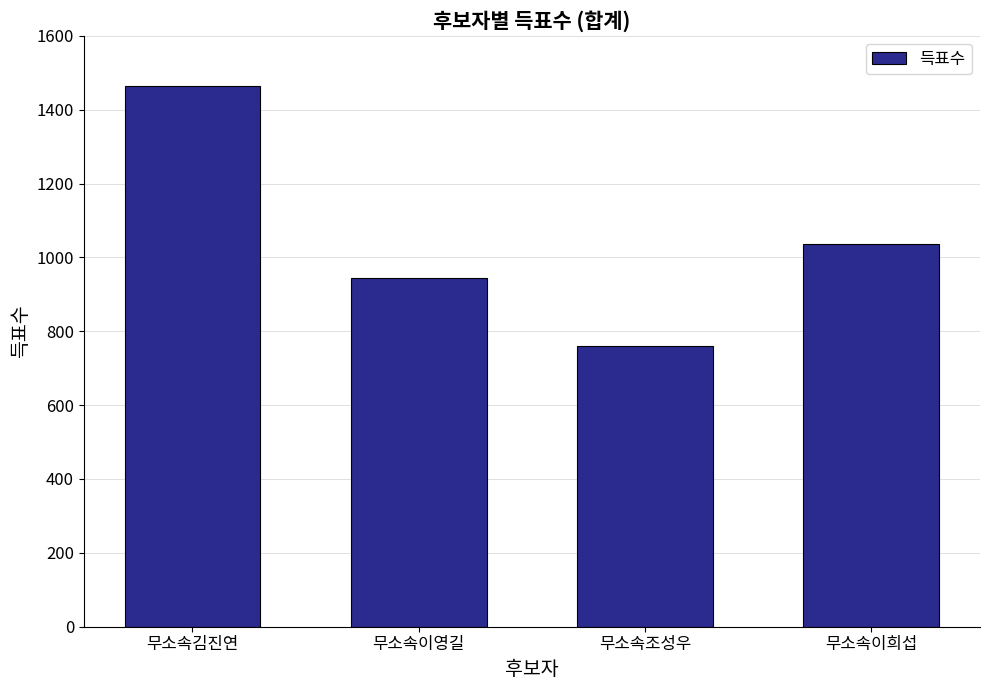

The value at 무소속이희섭 is 210. True or false?

False